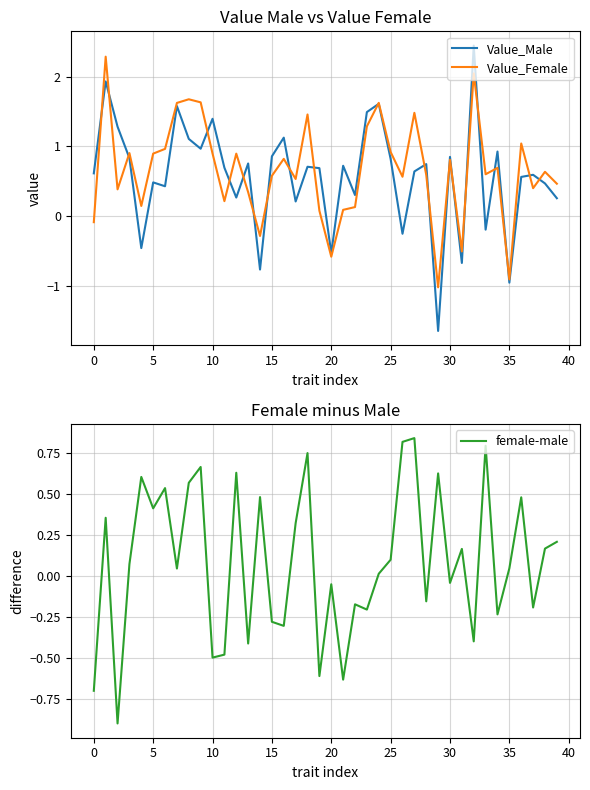

The value of female-male at 32 is -0.3. True or false?

False